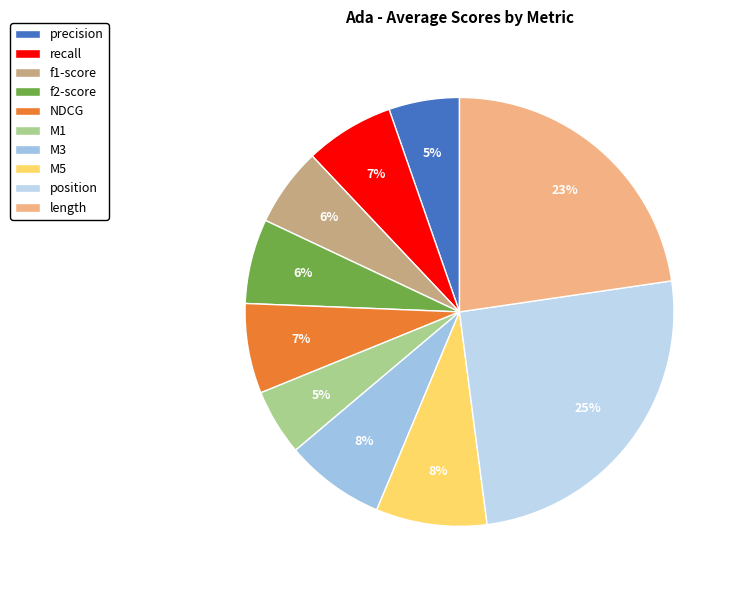

To the nearest percent, what is the difference between the length and position slice percentages?

3%